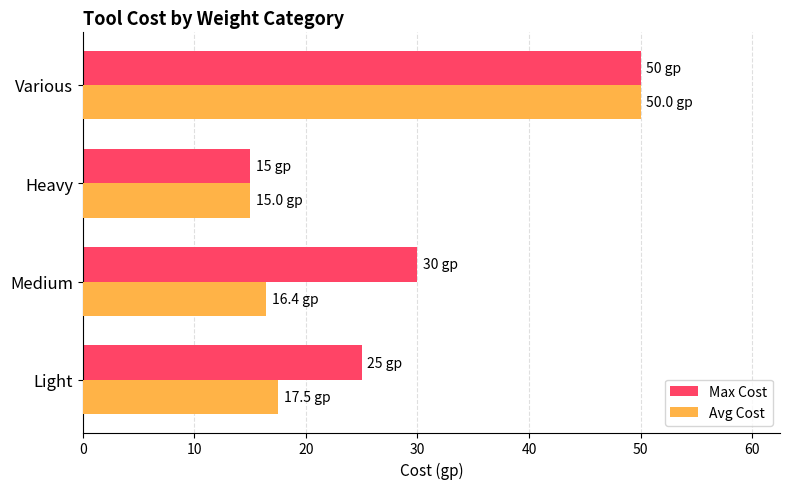

What is the approximate value of Max Cost at Various?

50.0